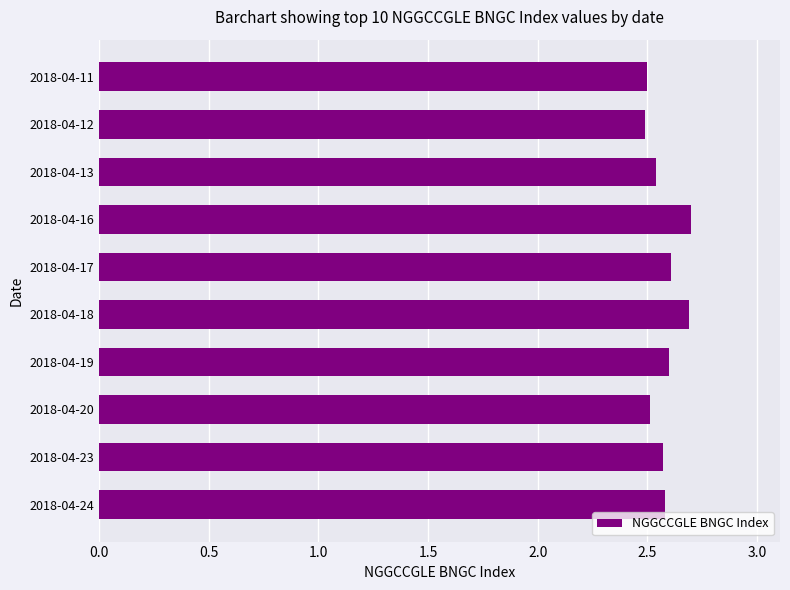

How many values are between 2 and 3?

10